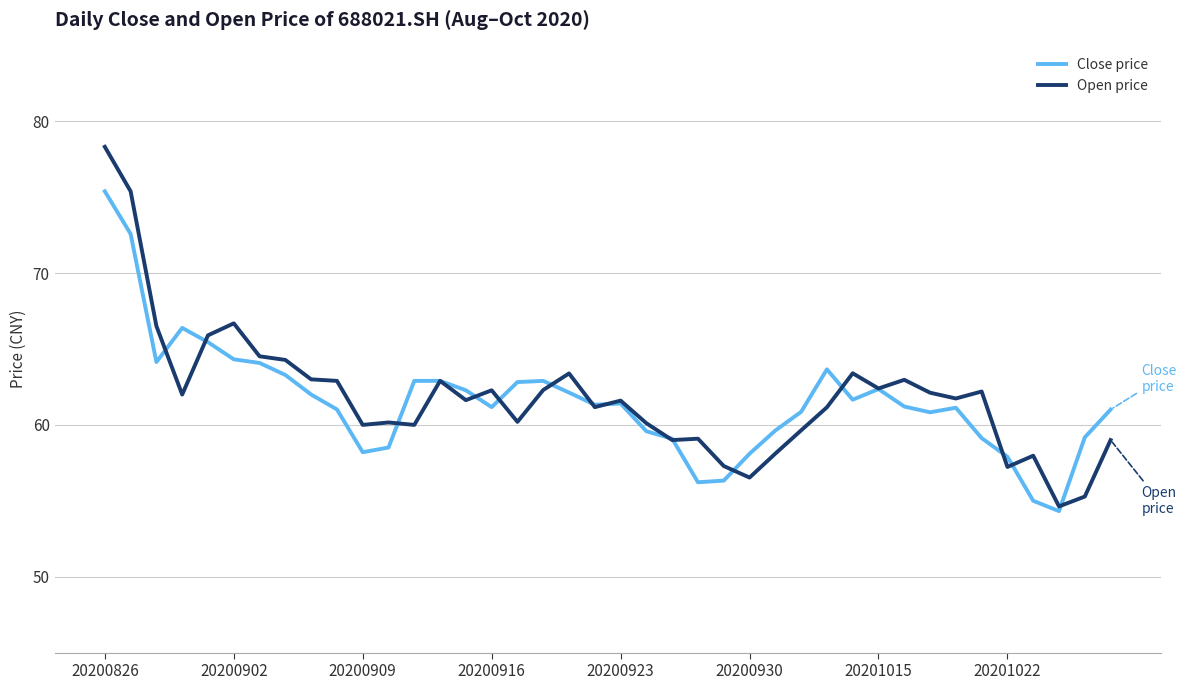

Which series has the largest range (max minus min)?

Open price